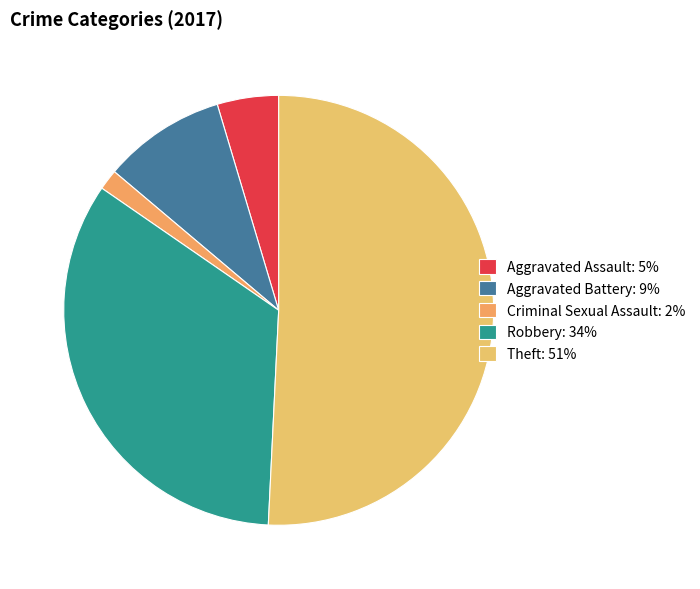

What portion of the pie excludes Aggravated Battery?

90.8%